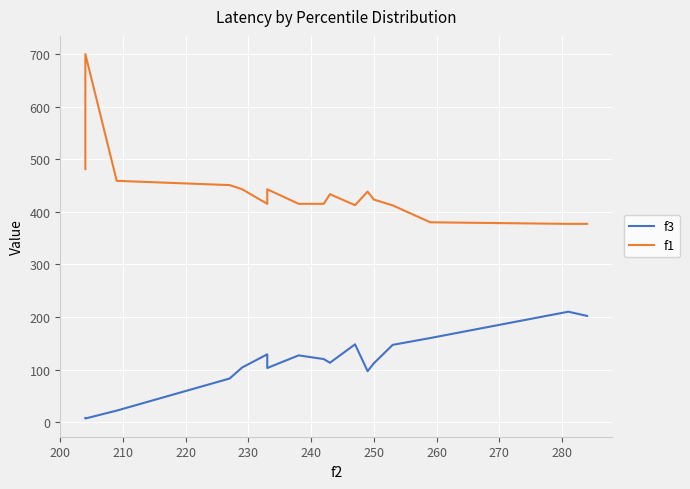

Reading left to right, list all the values displayed in this chart.

f3: 8.0	7.0	22.0	83.0	104.0	129.0	103.0	127.0	120.0	113.0	148.0	97.0	112.0	147.0	160.0	210.0	202.0
f1: 481.1	699.7	458.8	450.7	442.8	415.1	442.8	415.1	415.1	433.4	412.5	438.3	423.2	412.1	380.0	377.0	377.0